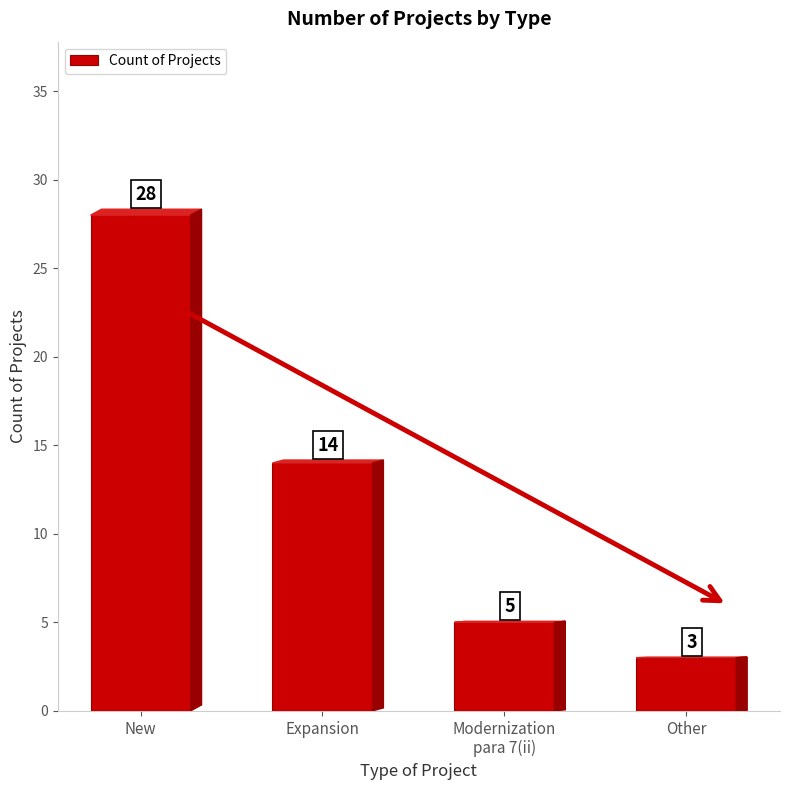

What is the sum of the values at New and Other?

31